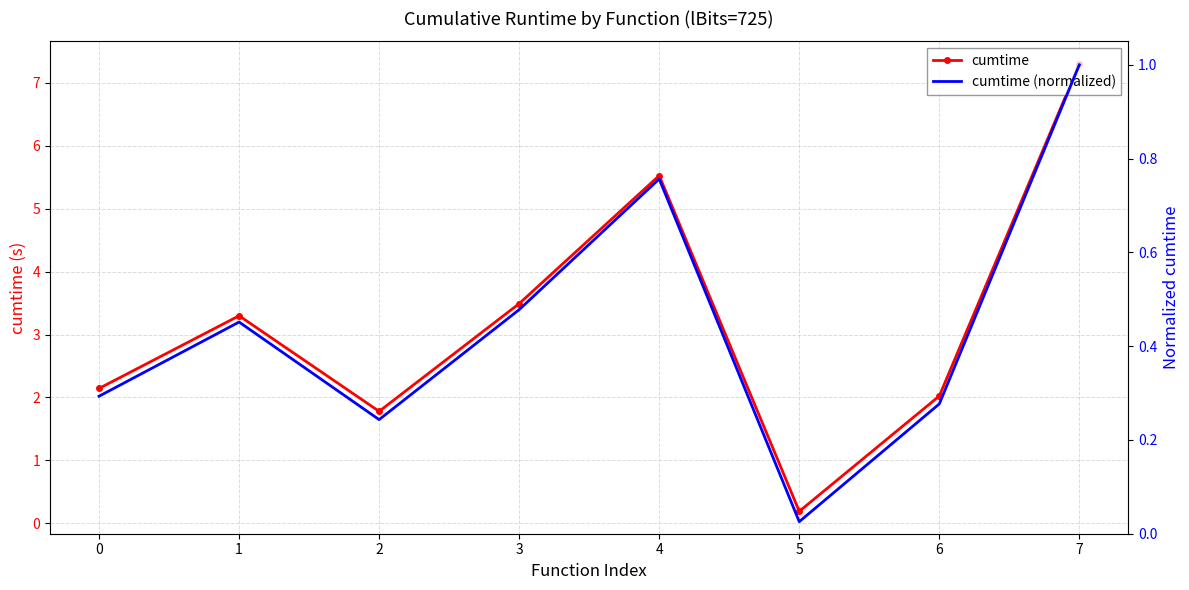

What is the difference between the maximum and second lowest values in the cumtime (normalized) series?

0.8